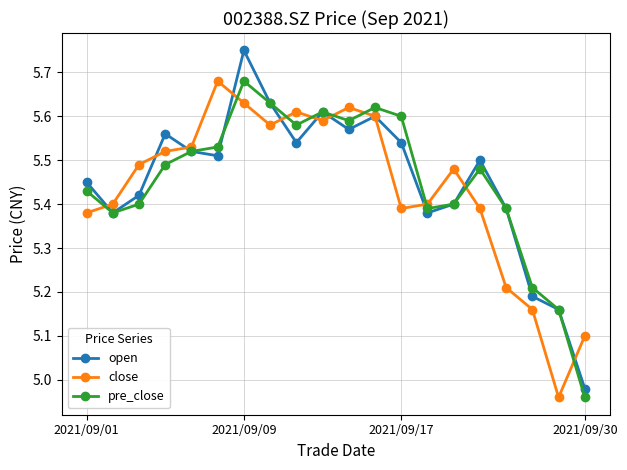

Which series has the widest spread of values?

open